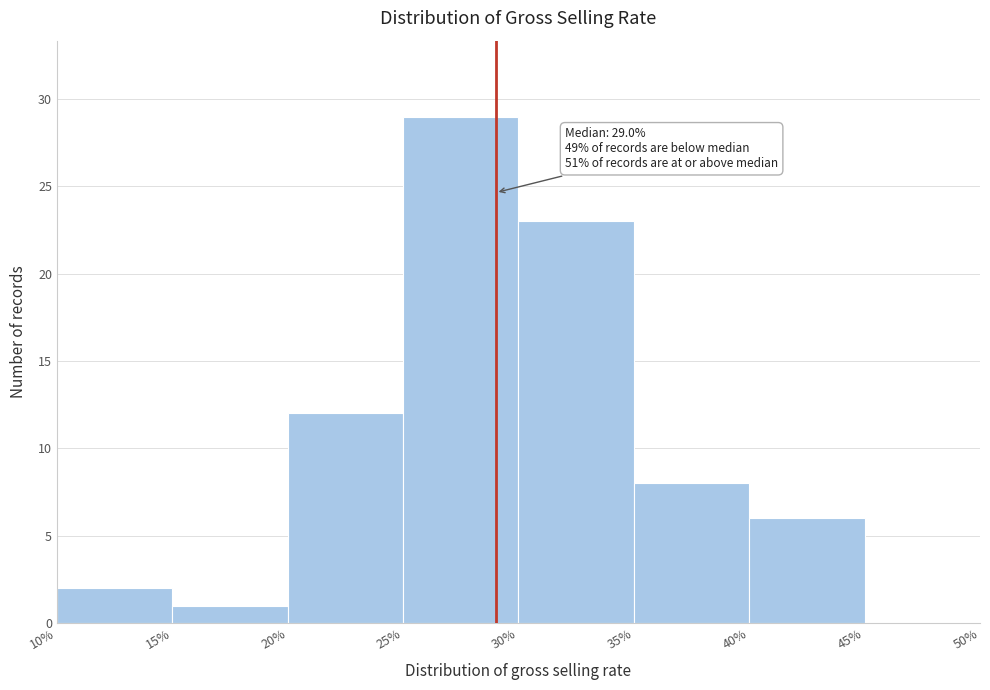

Which range on the x-axis has the tallest bar?

25% to 30%